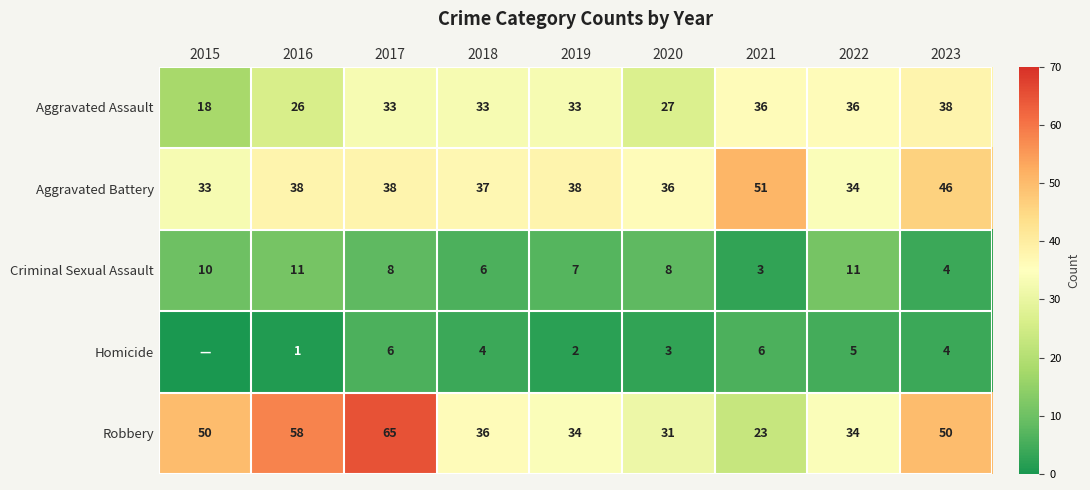

What is the difference between the second highest and second lowest values in the Aggravated Battery series?

12